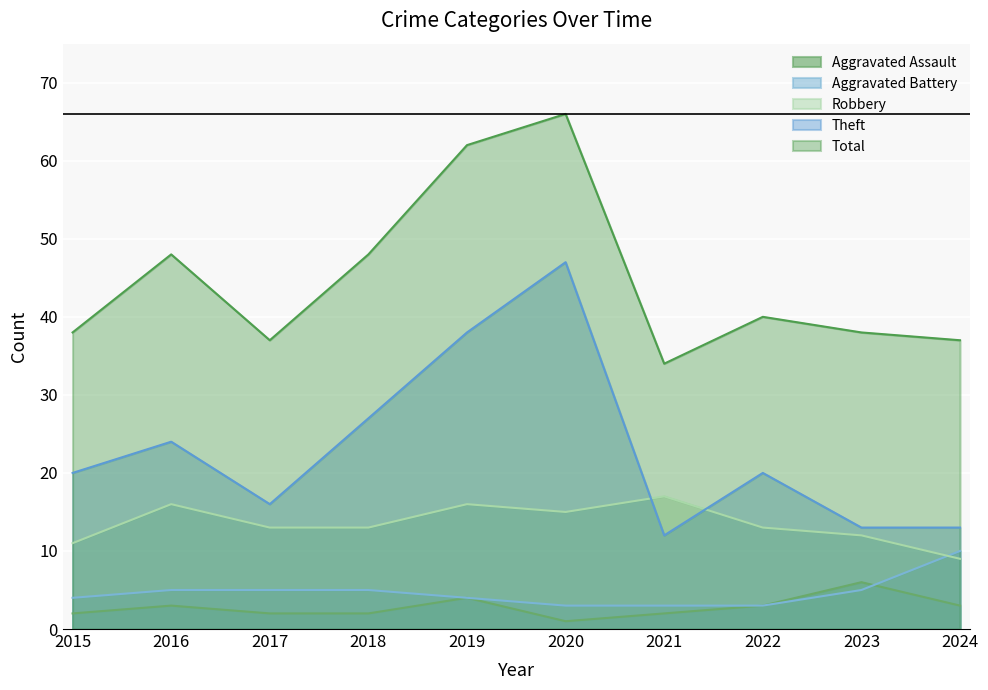

What is the approximate value of Total at 2017, to the nearest 10?

40